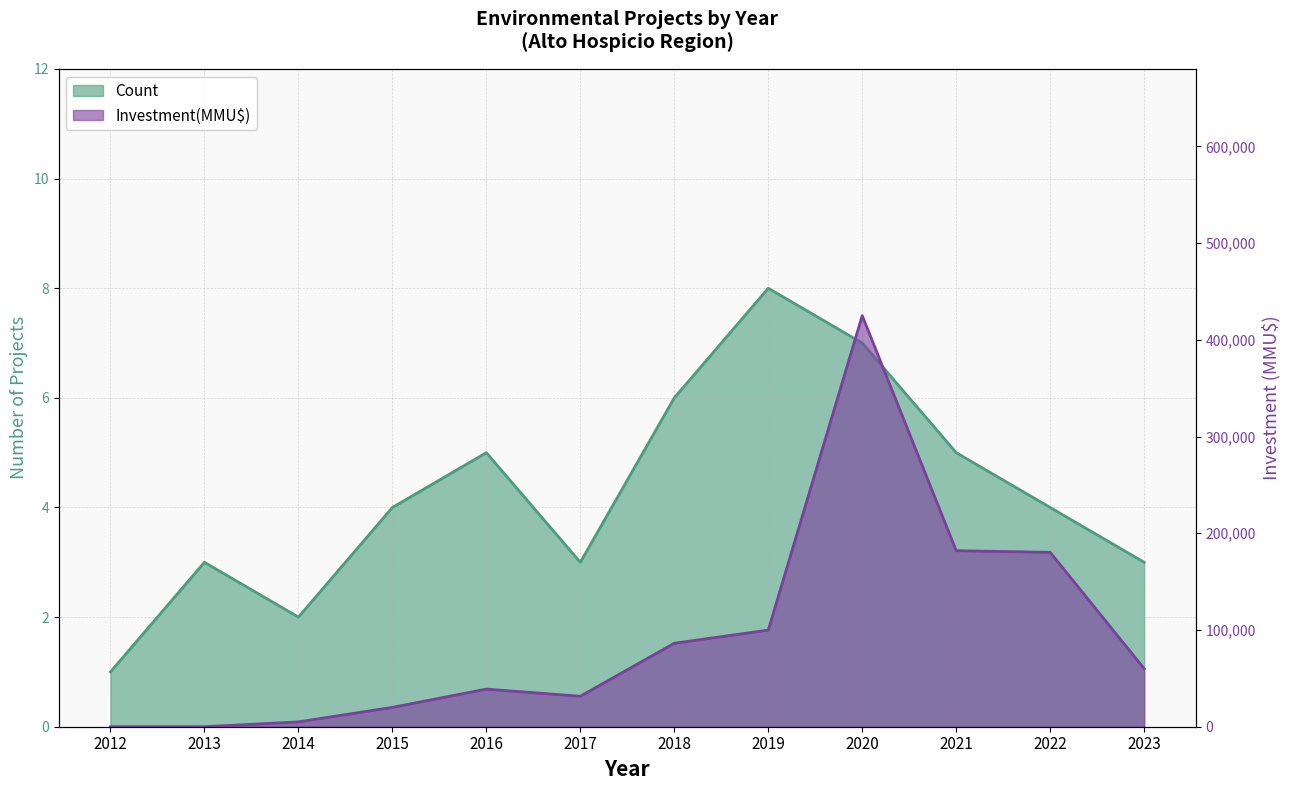

What is the sum of the Investment(MMU$) values at 2020 and 2015?

445000